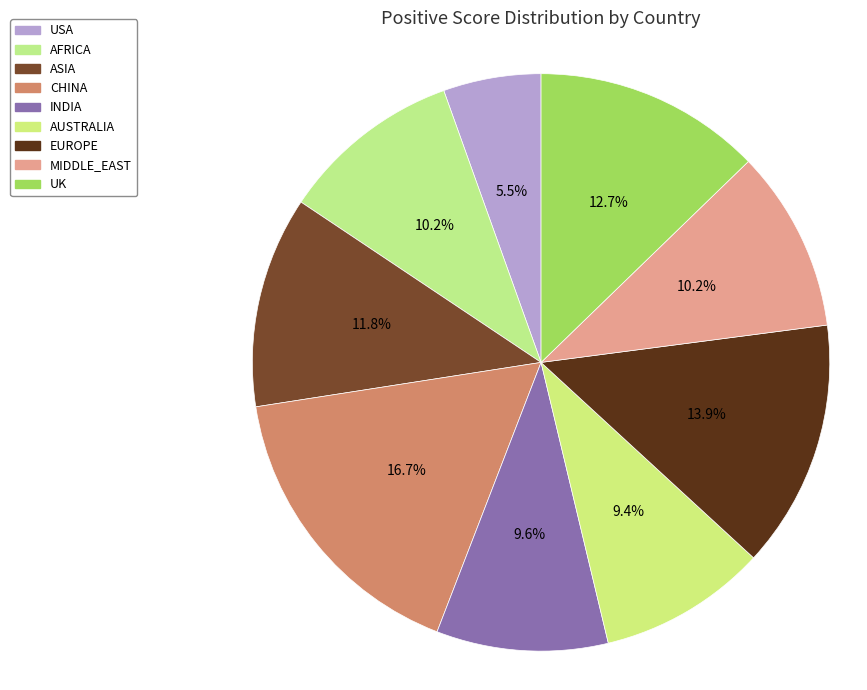

How many segments does this pie chart have?

9